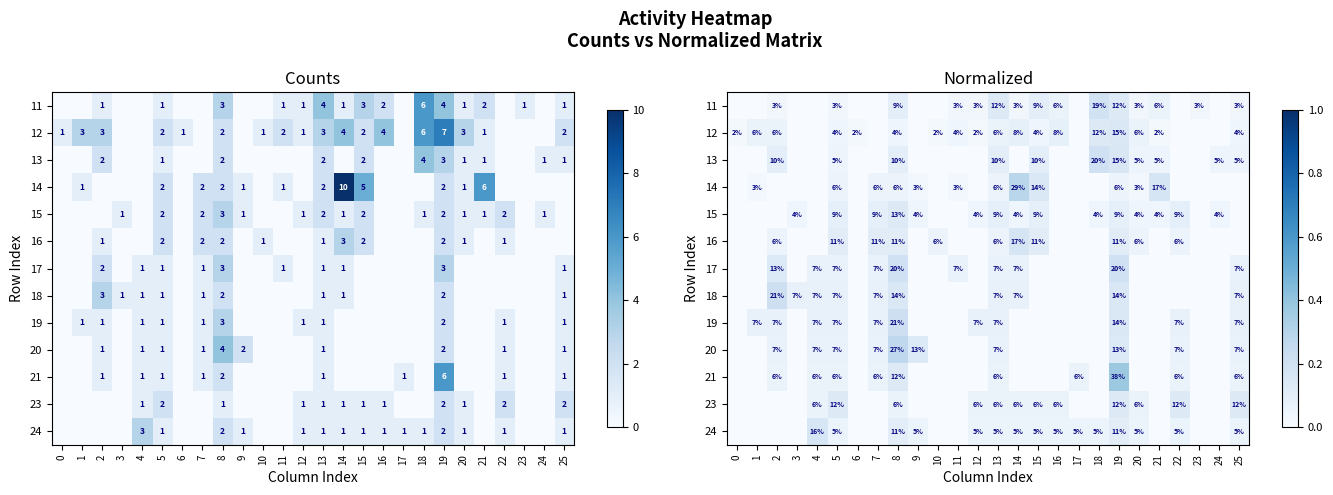

At 4, list the series in order from largest to smallest.

24, 18, 19, 17, 20, 21, 23, 11, 12, 13, 14, 15, 16